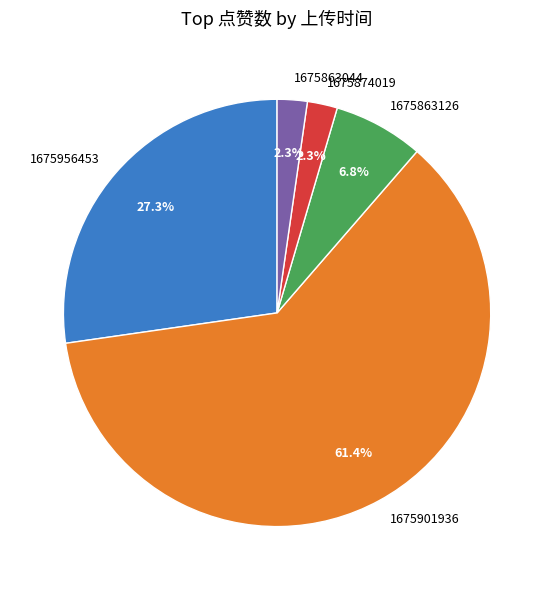

The 1675901936 slice represents 50% of the pie. True or false?

False